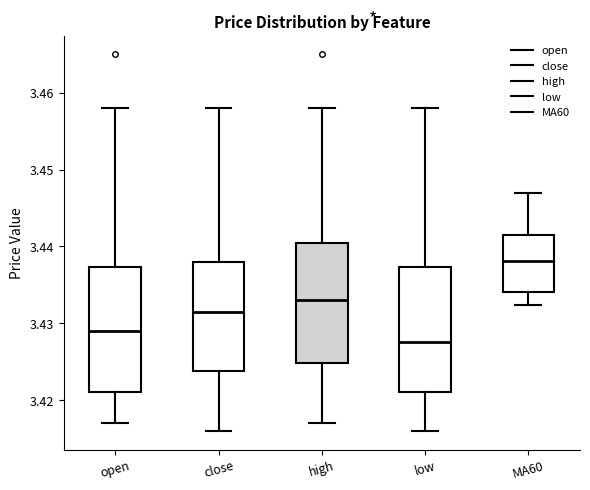

Reading left to right, read every box against the y-axis: the position of its median line, the range the box covers, and the ends of its whiskers. The values are not printed on the chart, so give them approximately, as read against the axis.

open: median 3.429, box 3.421 to 3.437, whiskers 3.417 to 3.458
close: median 3.432, box 3.424 to 3.438, whiskers 3.416 to 3.458
high: median 3.433, box 3.425 to 3.441, whiskers 3.417 to 3.458
low: median 3.428, box 3.421 to 3.437, whiskers 3.416 to 3.458
MA60: median 3.438, box 3.434 to 3.441, whiskers 3.432 to 3.447